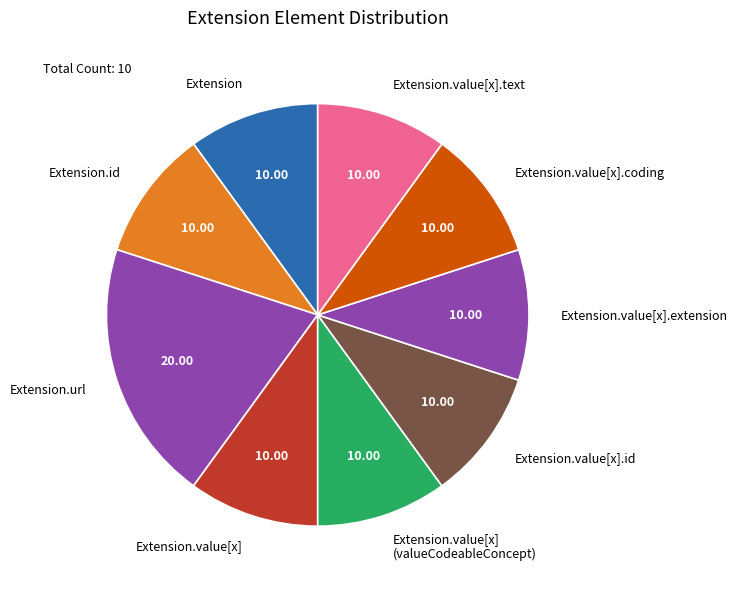

Does Extension.url account for over 50% of the chart?

No